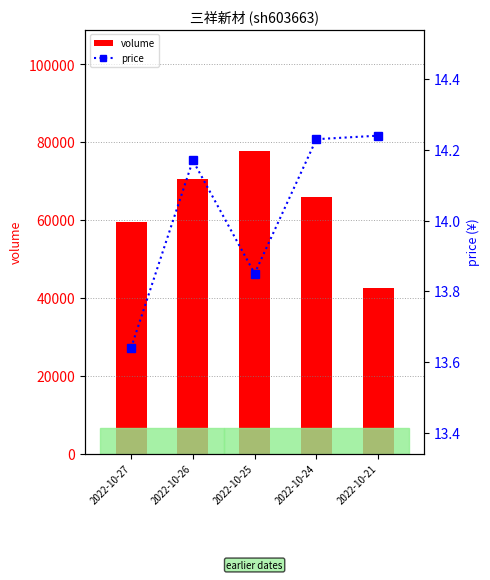

What is the value of the price bar at the 2nd from the left?

14.2